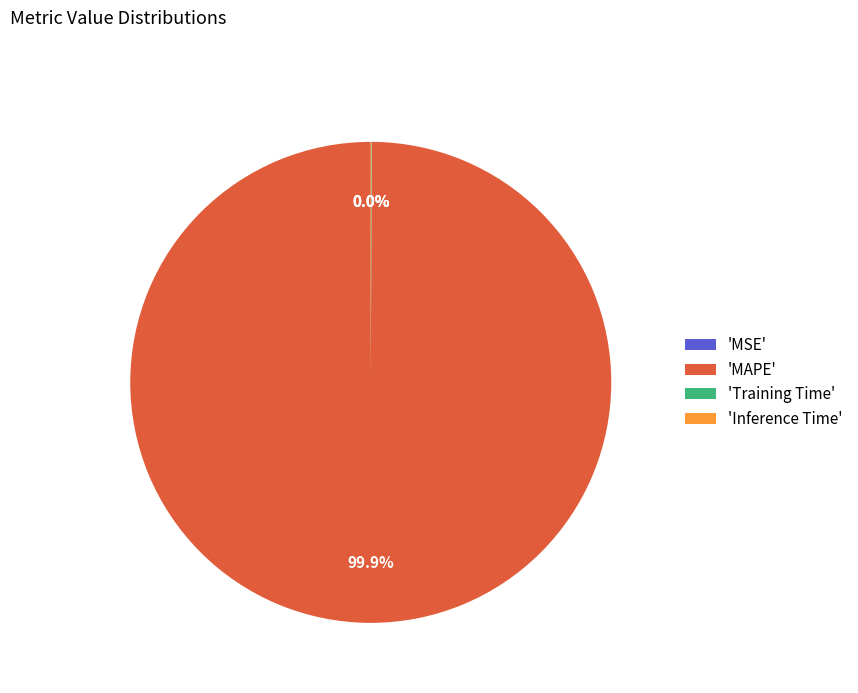

Which slice is the largest?

'MAPE'